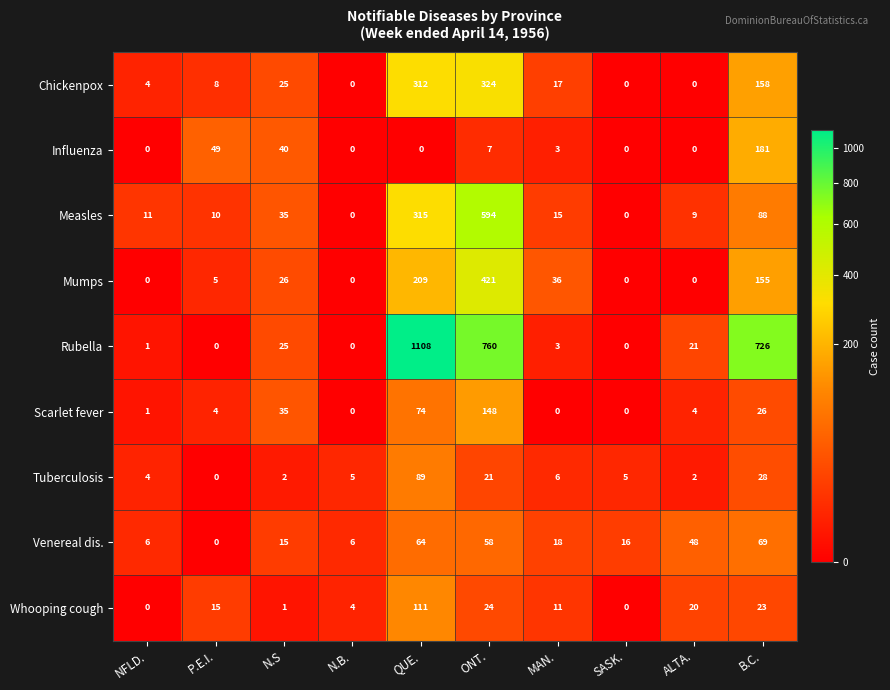

The Rubella series shows -465 at P.E.I.. True or false?

False